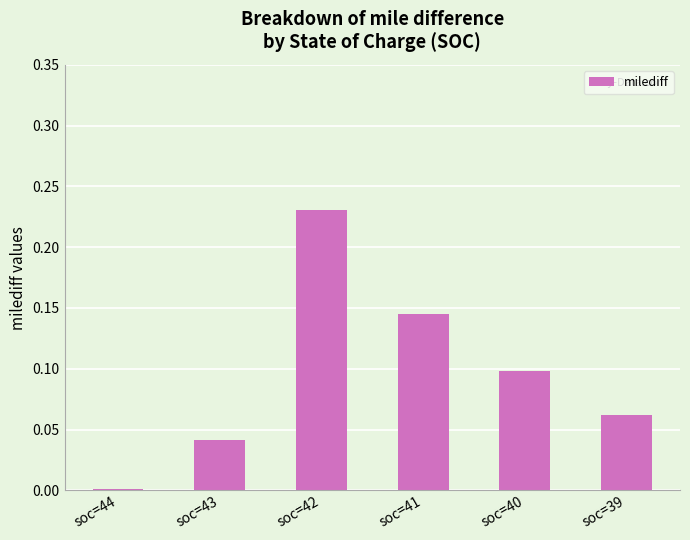

Rank the categories by value from highest to lowest.

soc=42, soc=41, soc=40, soc=39, soc=43, soc=44